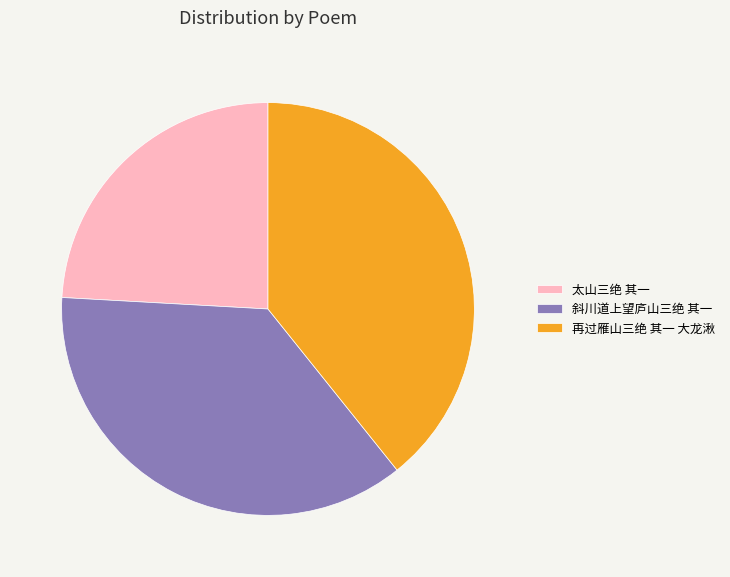

Does 太山三绝 其一 account for over 50% of the chart?

No